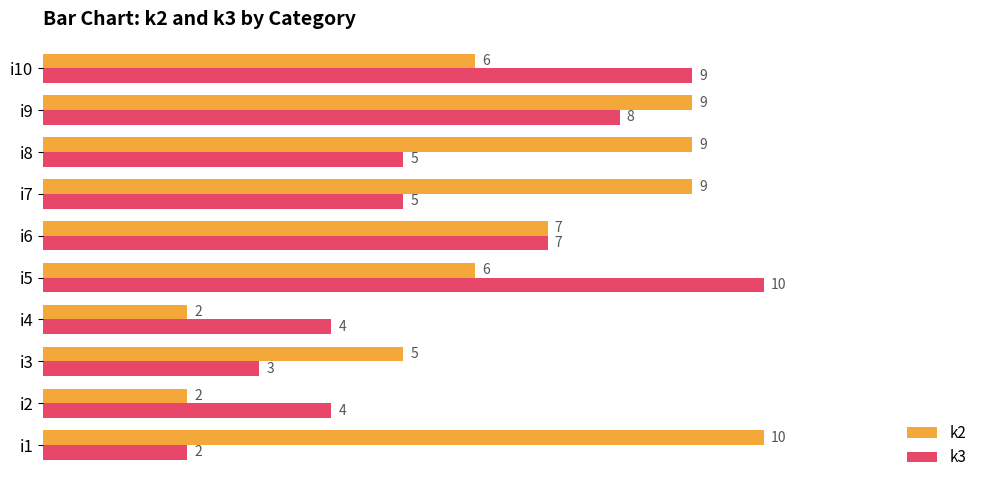

How many data points does each series have?

10